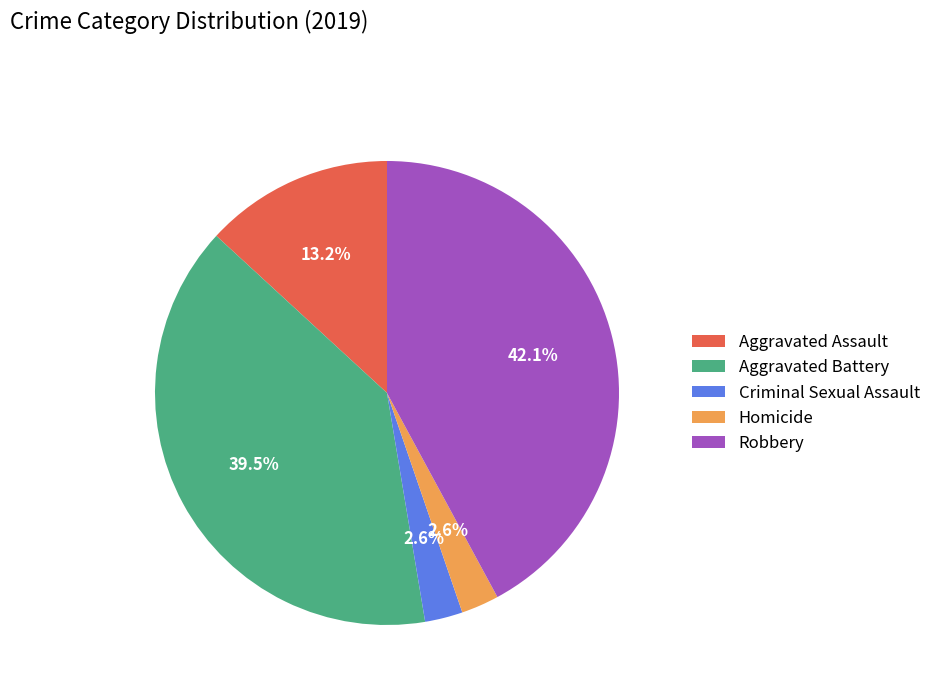

How many slices are in this pie chart?

5